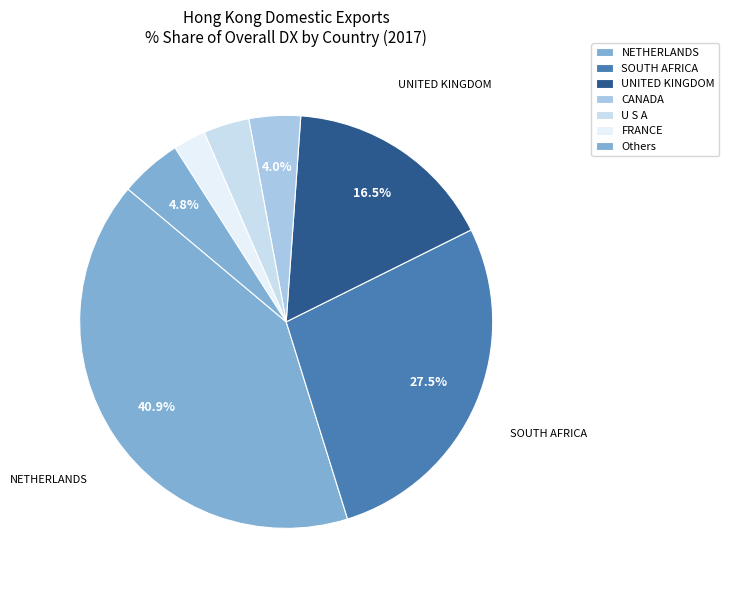

Is it true that SOUTH AFRICA is 33% of the pie?

False